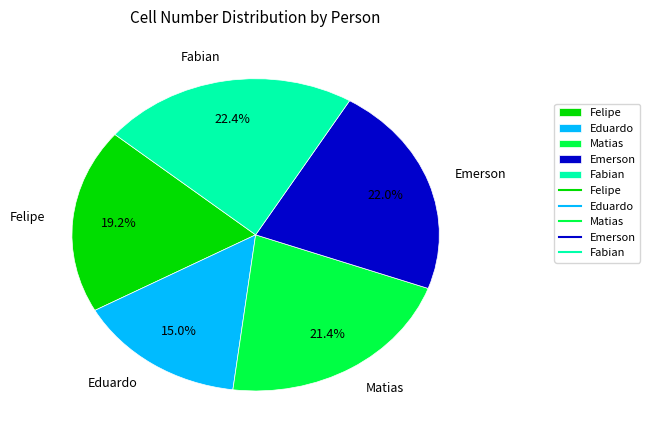

How many segments does this pie chart have?

5